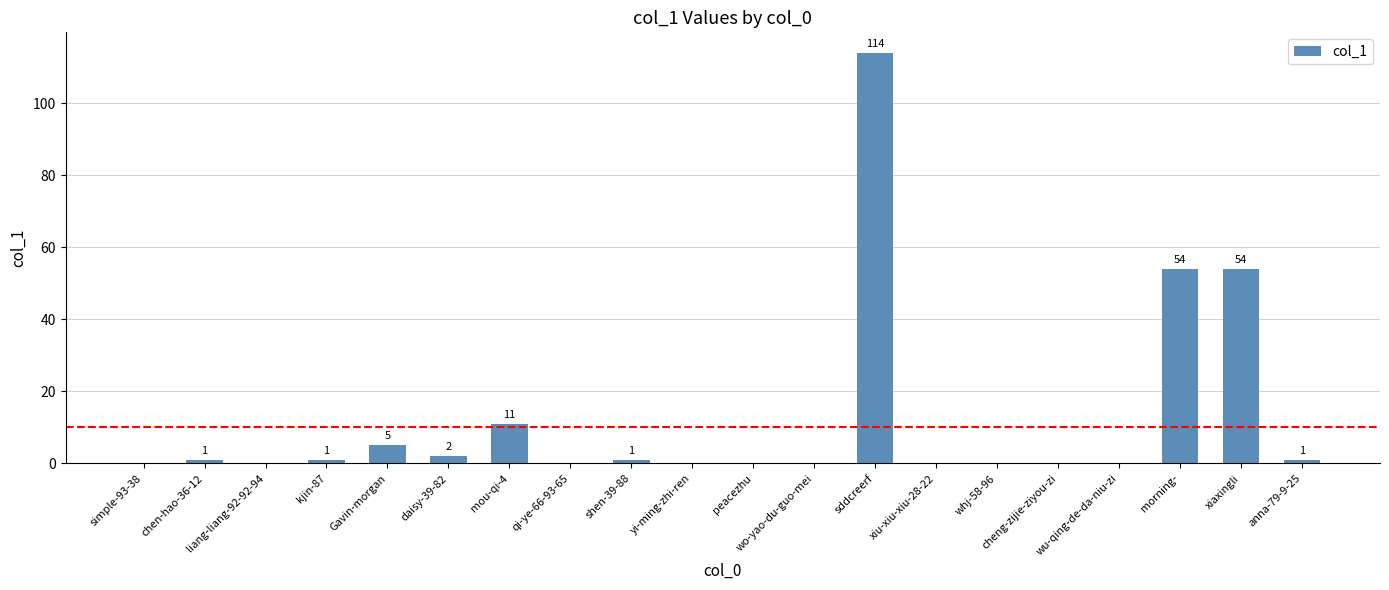

What is the sum of all values?

244